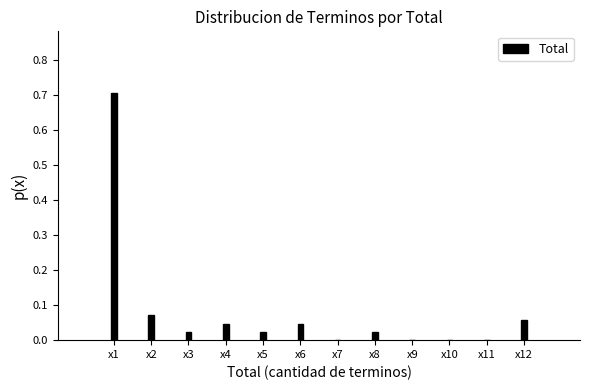

What is the greatest value displayed?

0.7